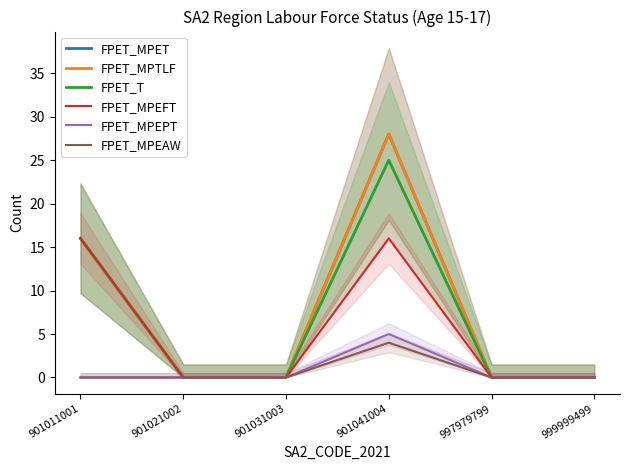

Is the value of FPET_MPEFT at 901011001 greater than the value of FPET_T at 999999499?

Yes